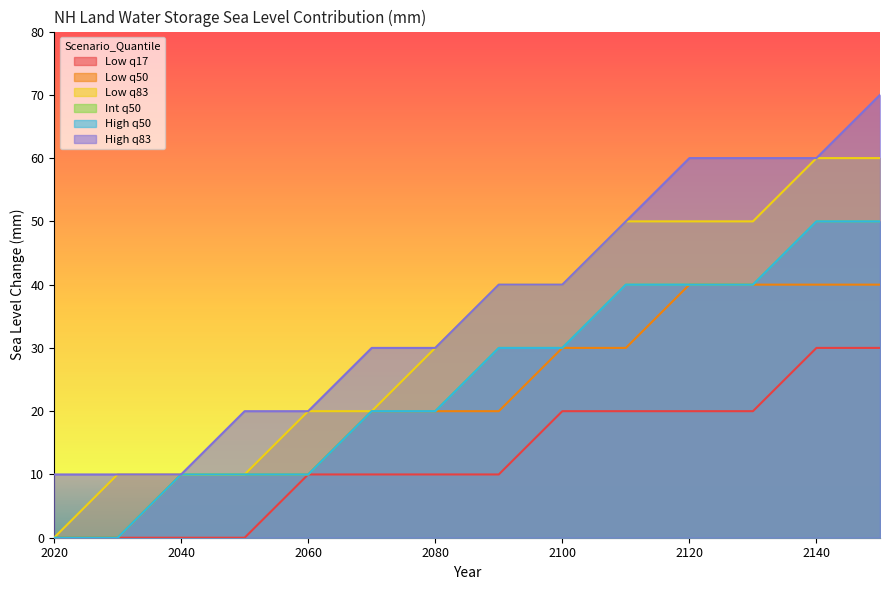

What is the highest value of the High_83 series?

70